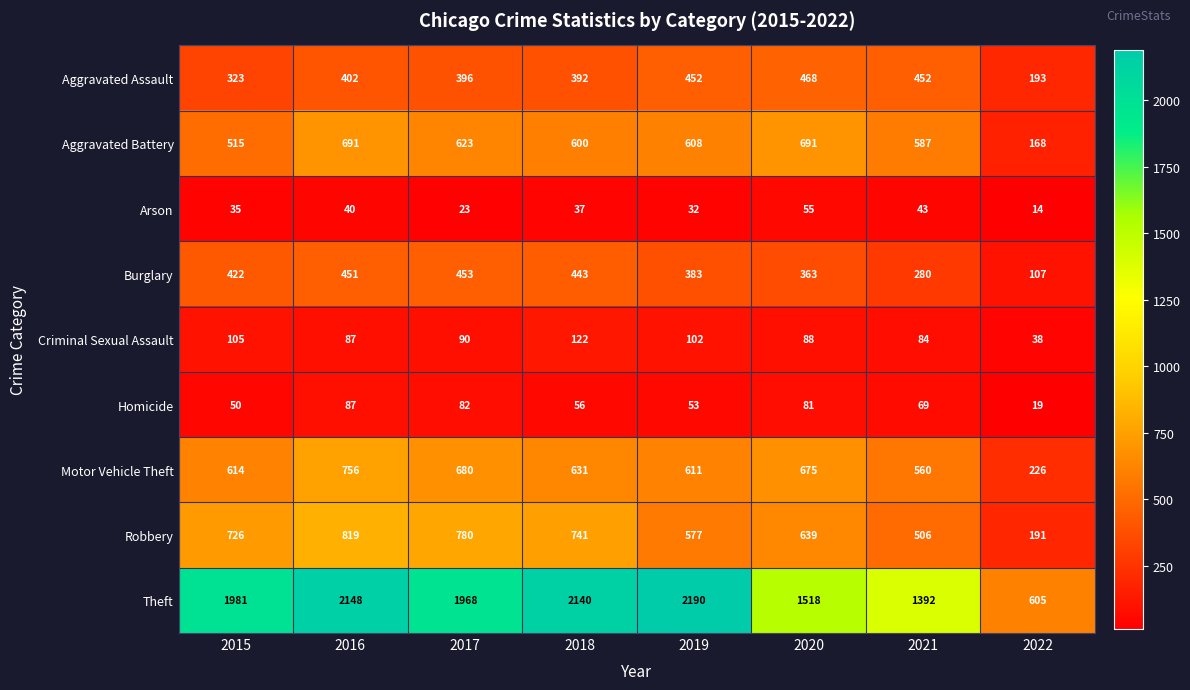

What is the greatest value displayed?

2190